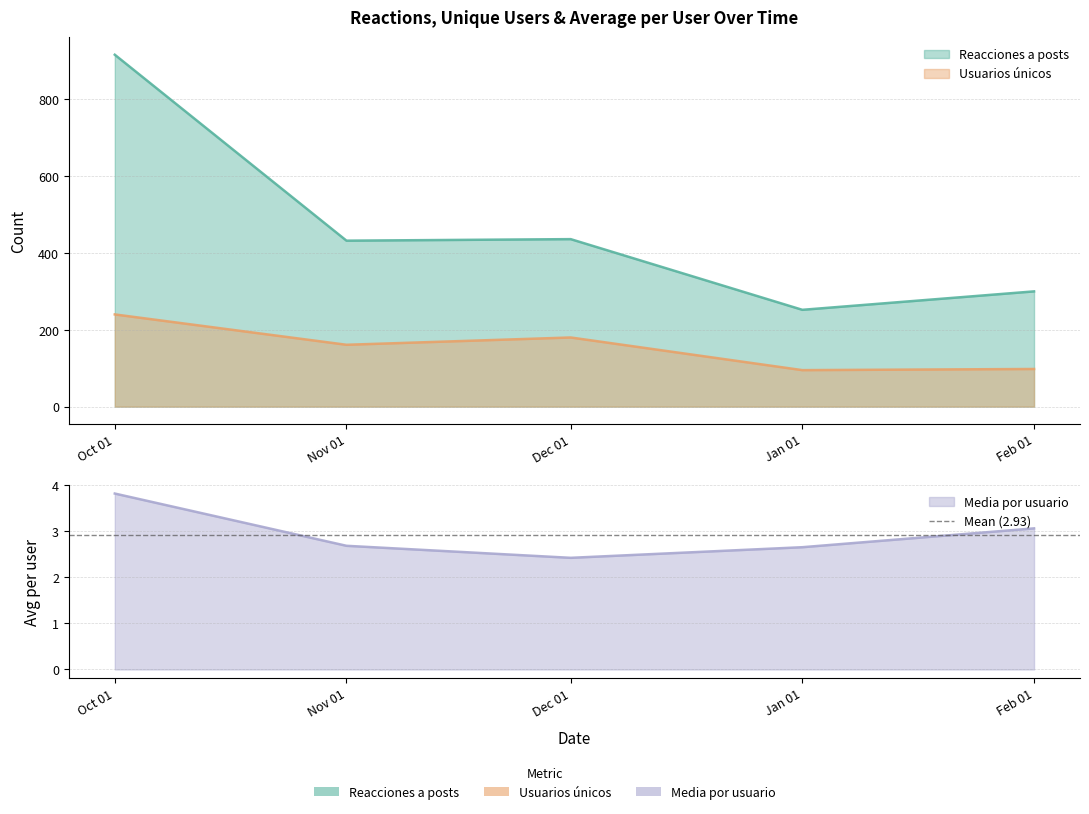

At which category does Reacciones a posts reach its first local peak?

Dec 01